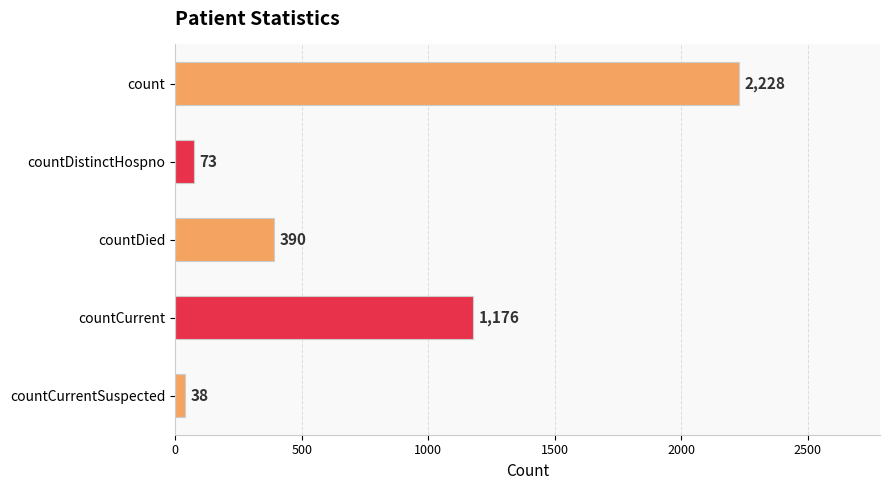

What is the average value?

781